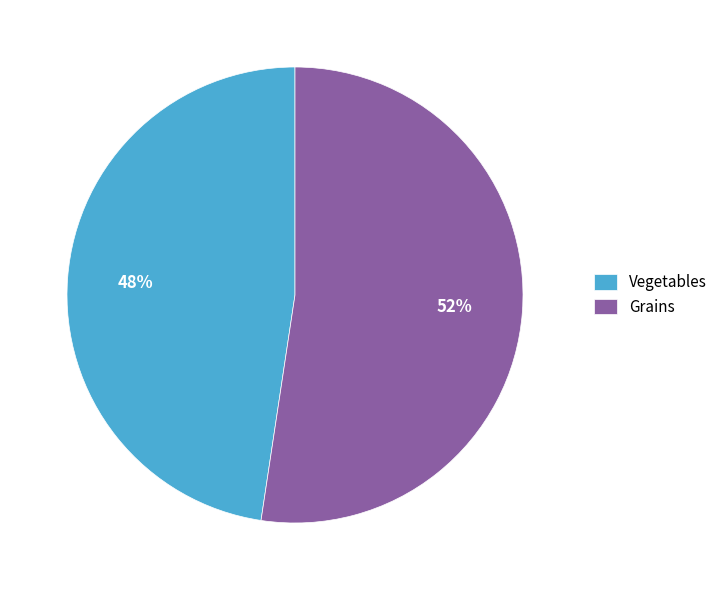

Rank the categories by value from highest to lowest.

Grains, Vegetables